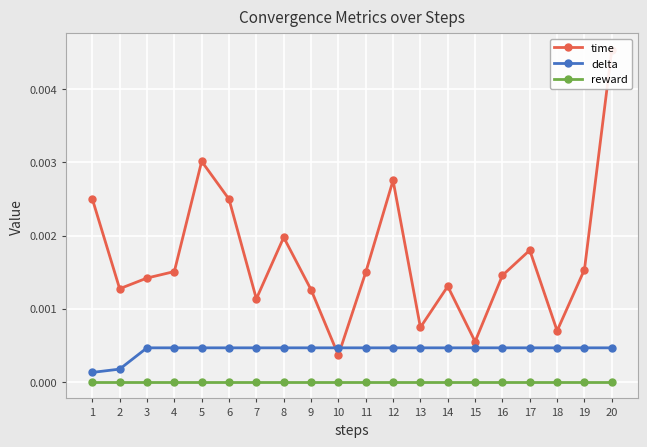

True or false: reward and delta cross at least once.

False